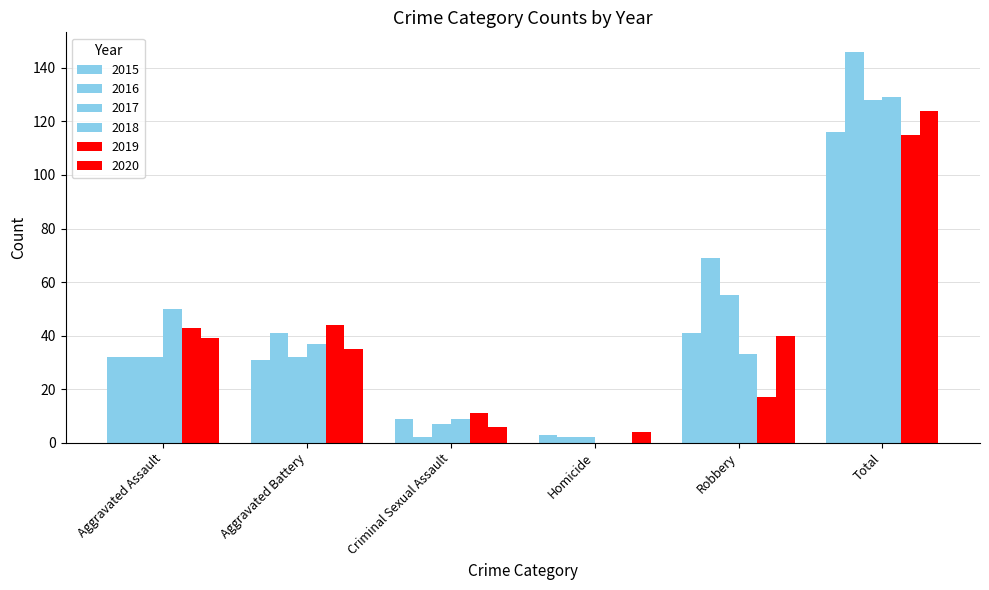

How many series are shown in this chart?

6